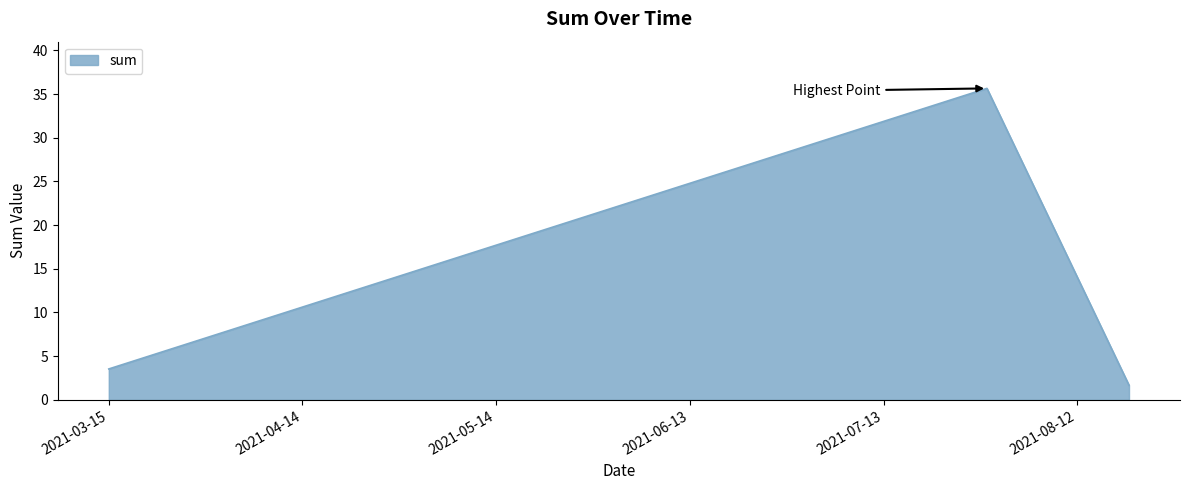

What is the average value?

13.6